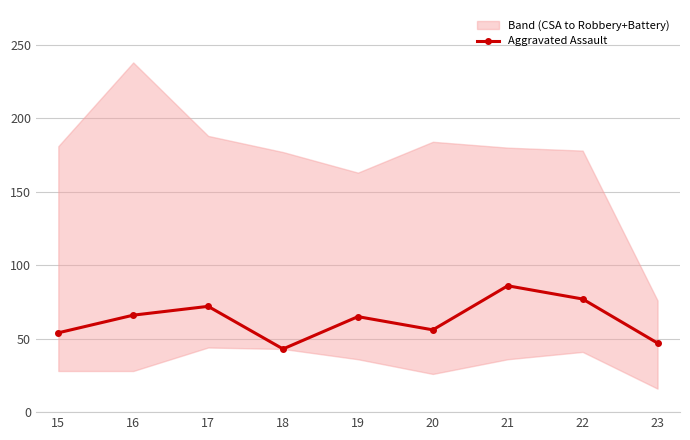

Between 21 and 18, which is larger?

21